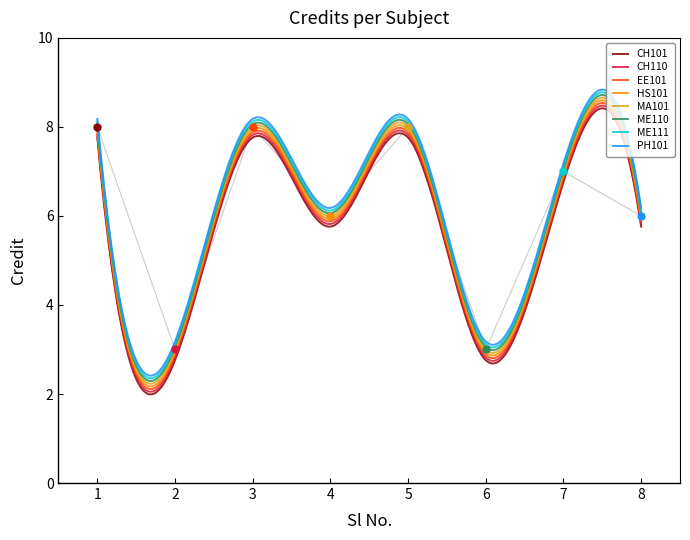

Reading left to right, list all the values displayed in this chart.

1=8	2=3	3=8	4=6	5=8	6=3	7=7	8=6